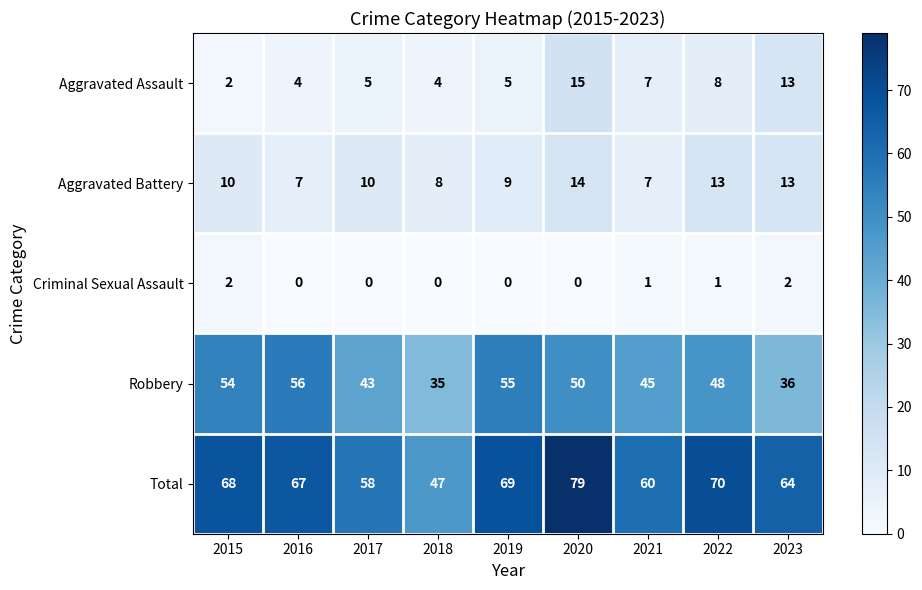

Rank the series by their maximum value, from highest to lowest.

Total, Robbery, Aggravated Assault, Aggravated Battery, Criminal Sexual Assault